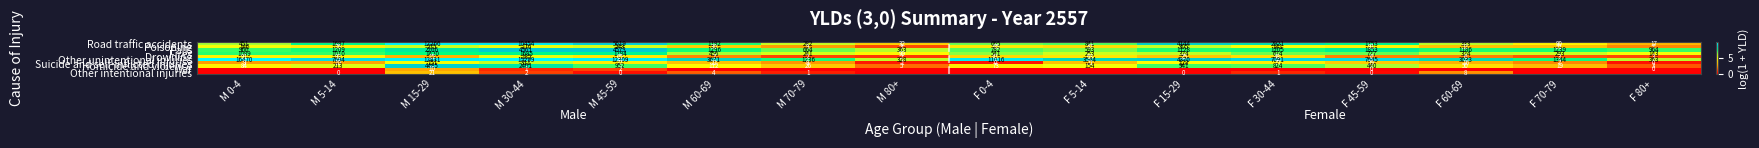

The Poisoning series shows 88 at F 15-29. True or false?

False